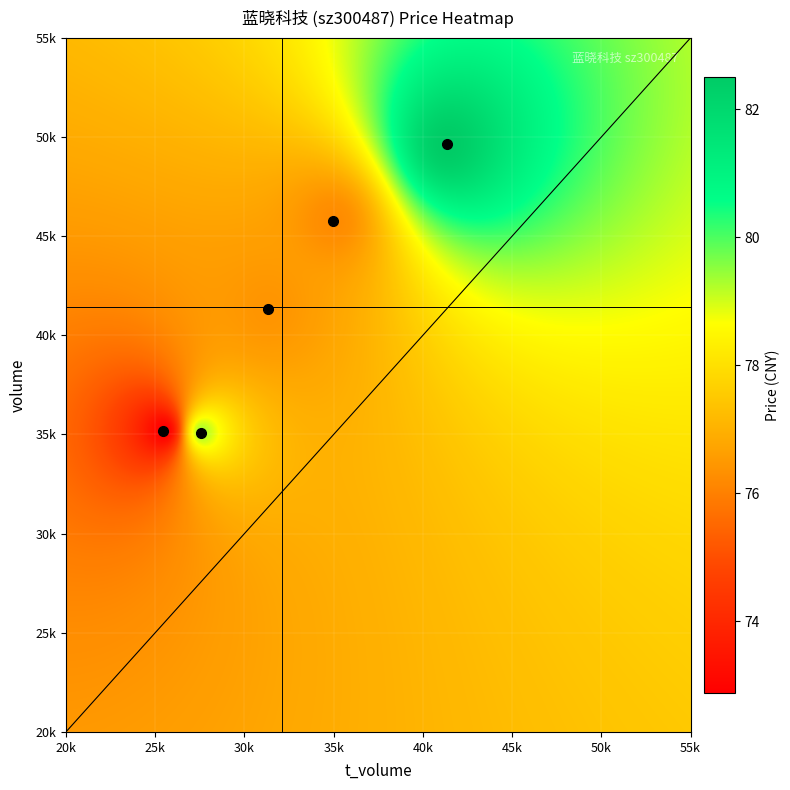

Which label corresponds to the smallest value in the chart?

price